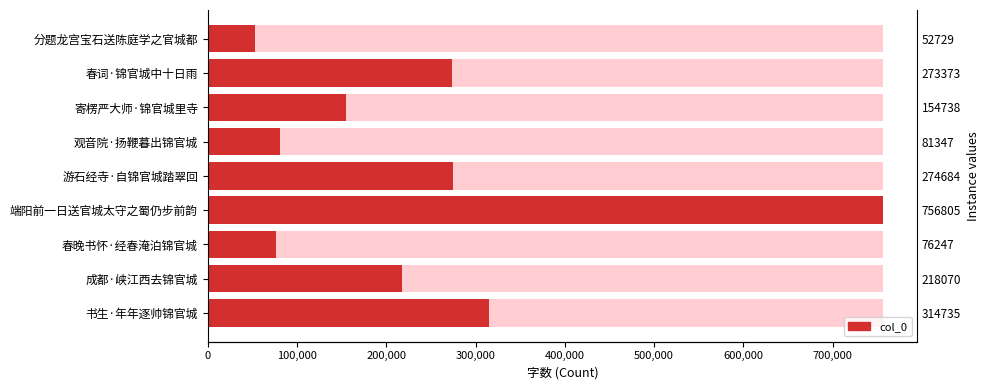

What is the minimum value shown in the chart?

52729